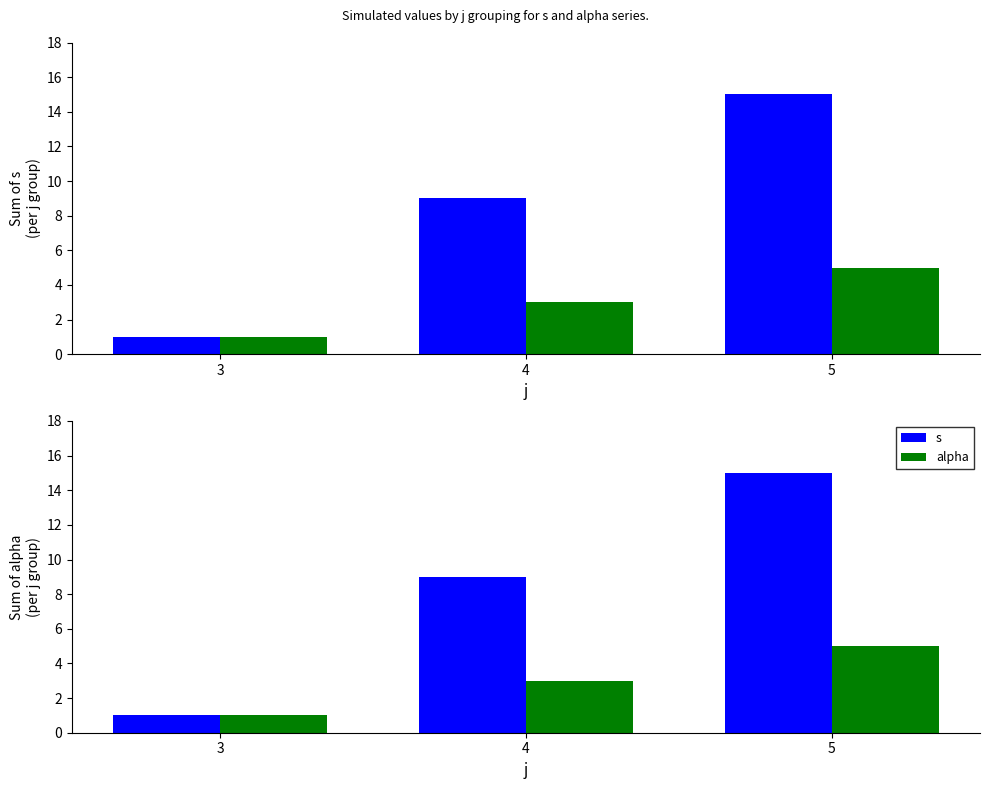

What is the difference between the s values at 4 and 3?

8